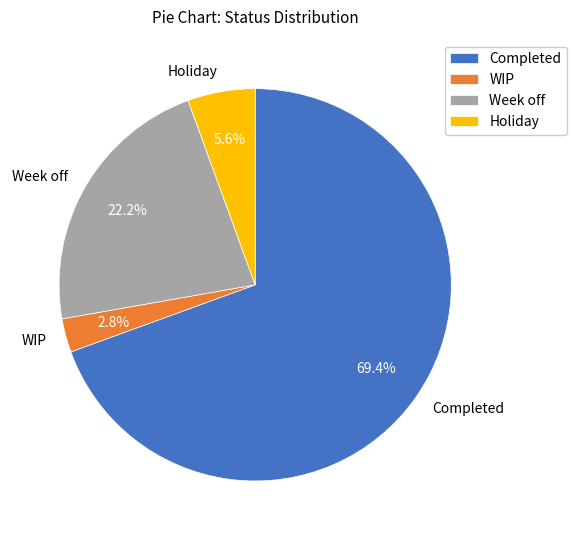

Does Completed represent more than half of the total?

Yes